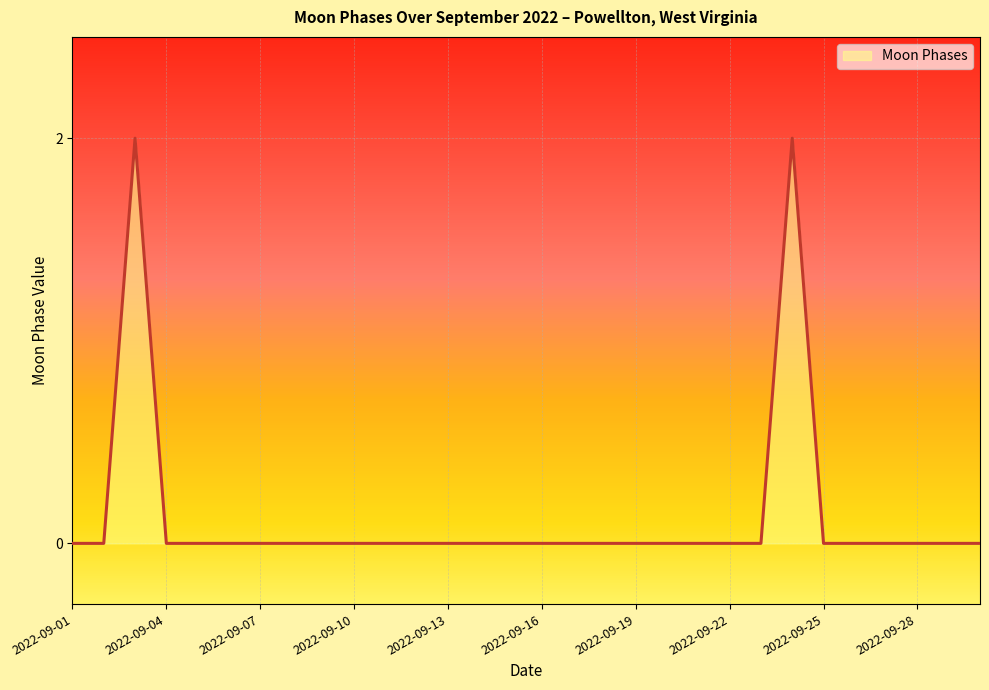

What is the greatest value displayed?

2